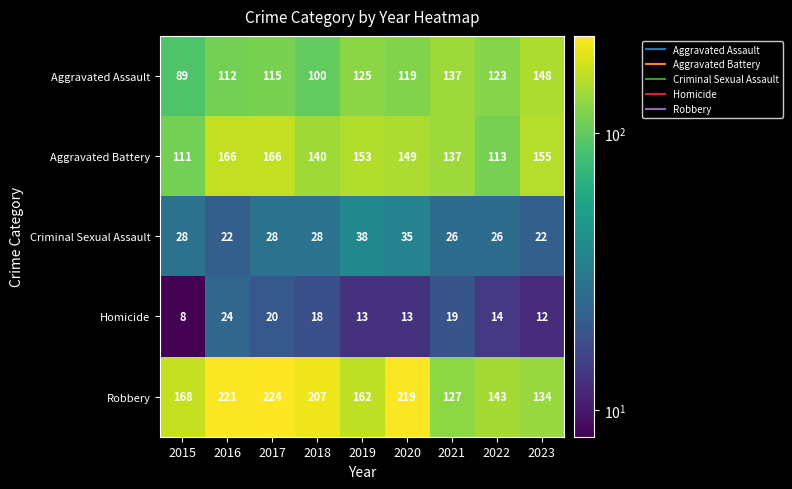

Is the value of Aggravated Battery at 2016 greater than the value of Robbery at 2021?

Yes